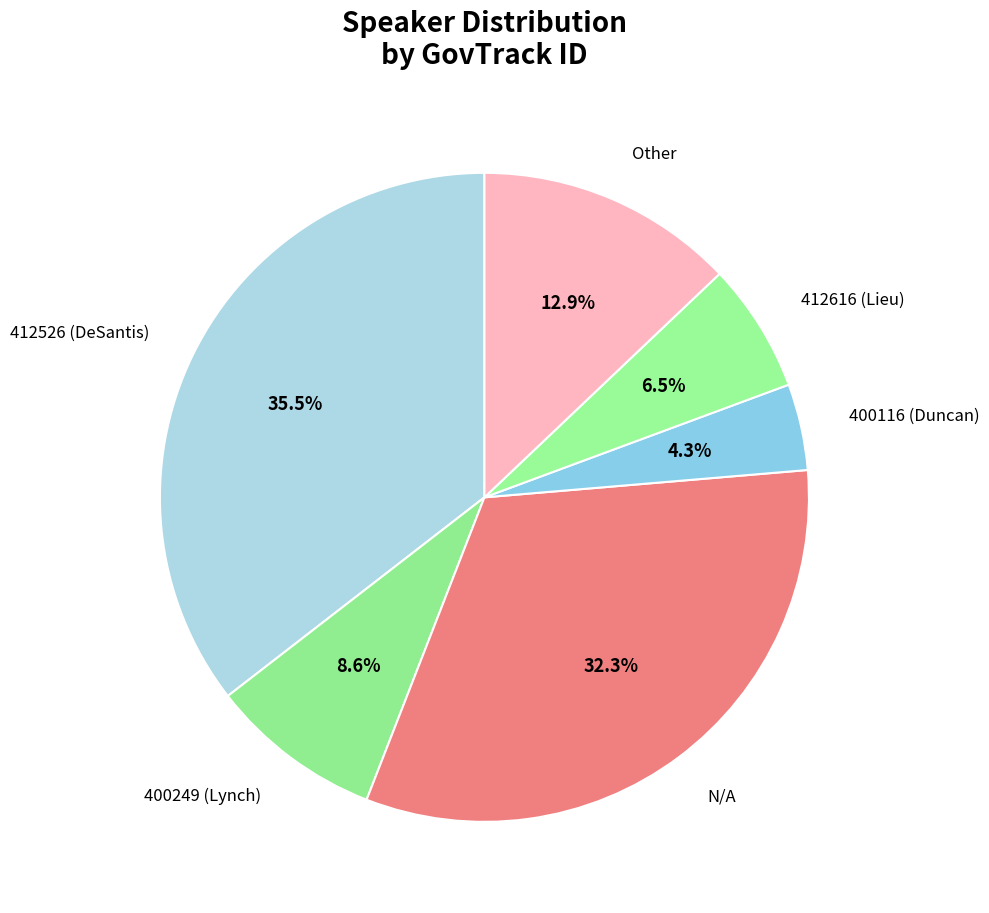

How many slices are in this pie chart?

6